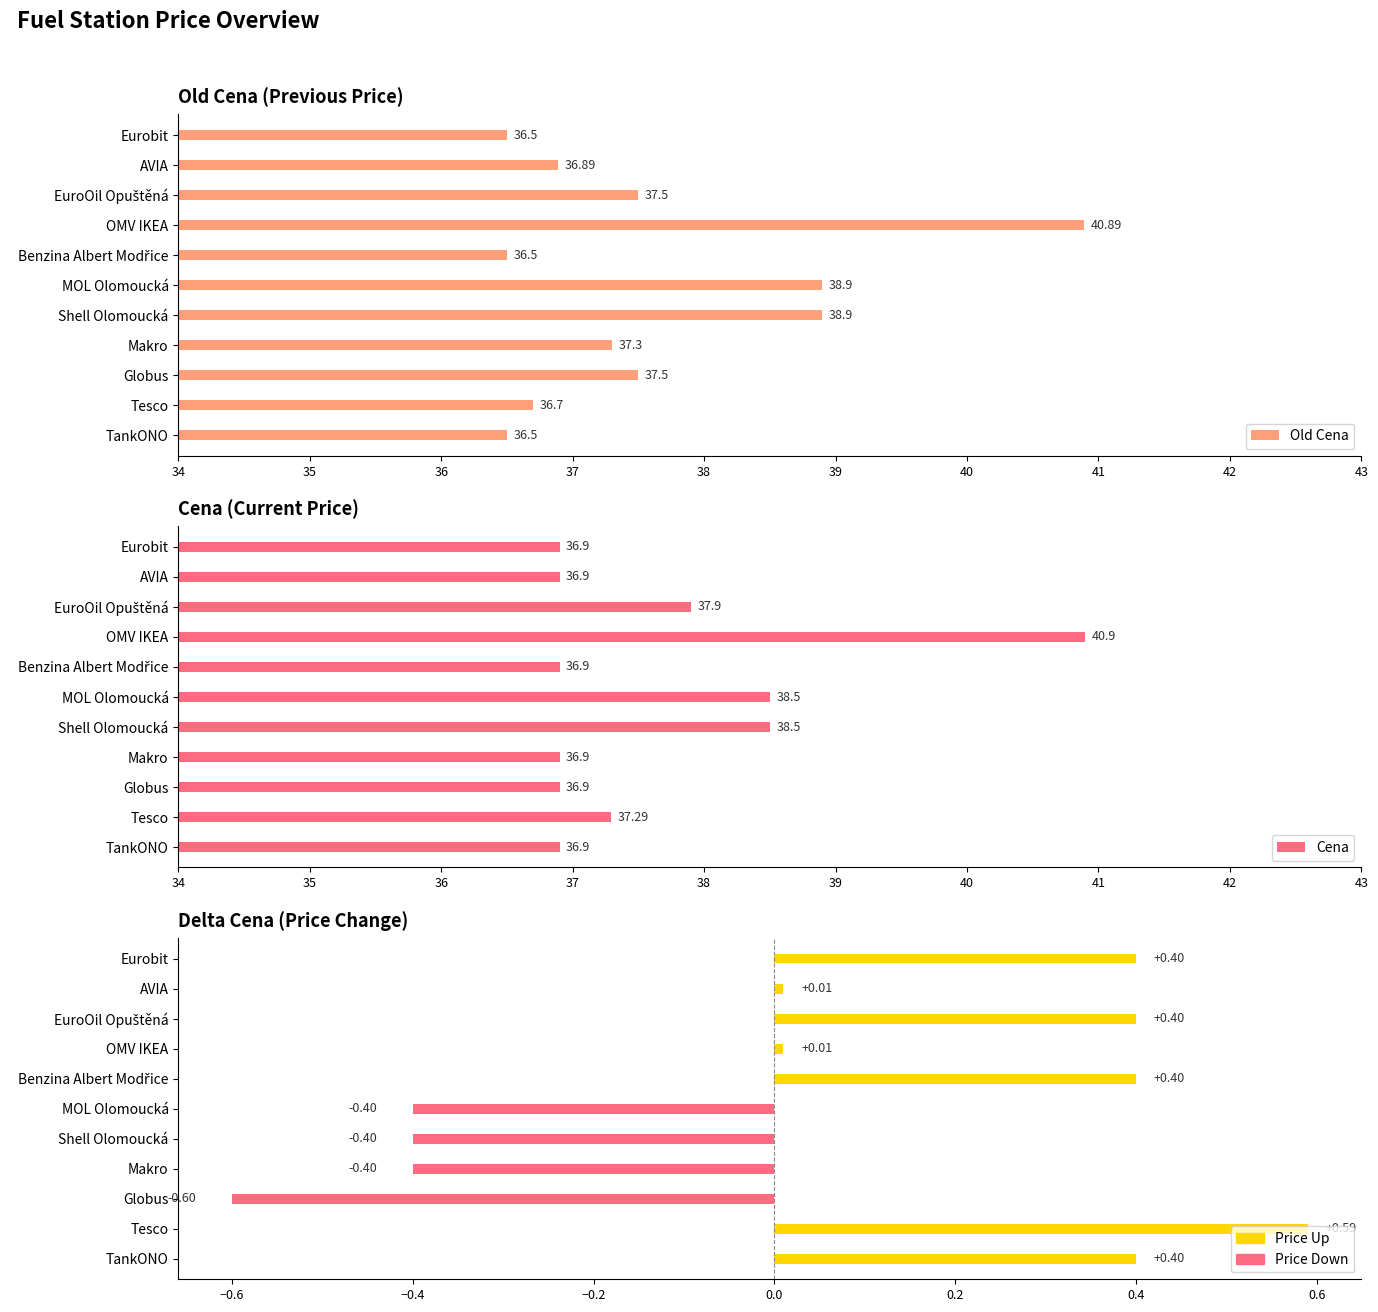

What is the lowest value of the Cena series?

36.9